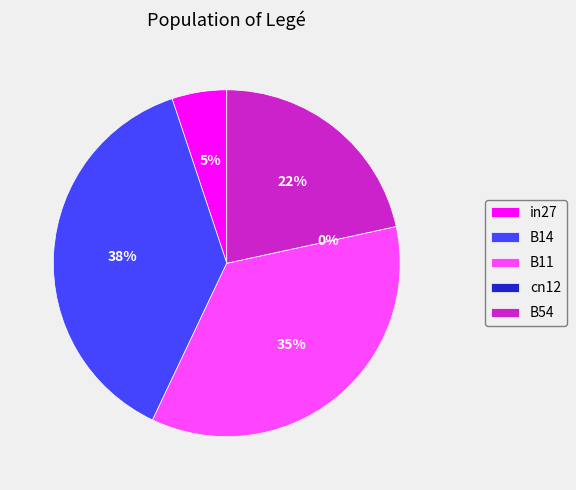

How many slices are in this pie chart?

5